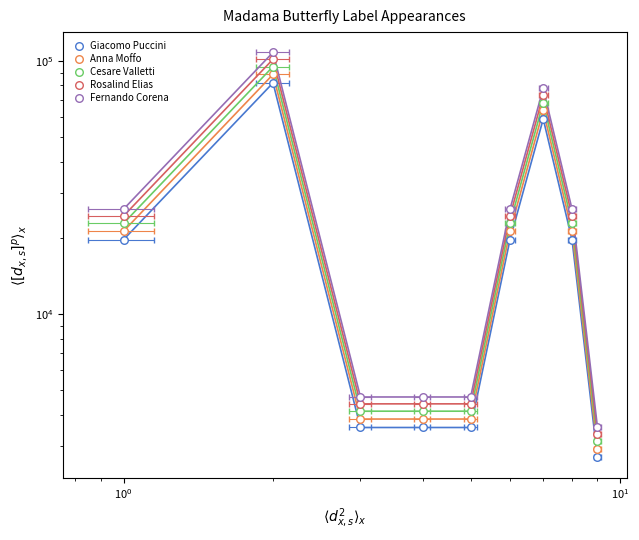

At how many categories does at least one series exceed 19169?

5